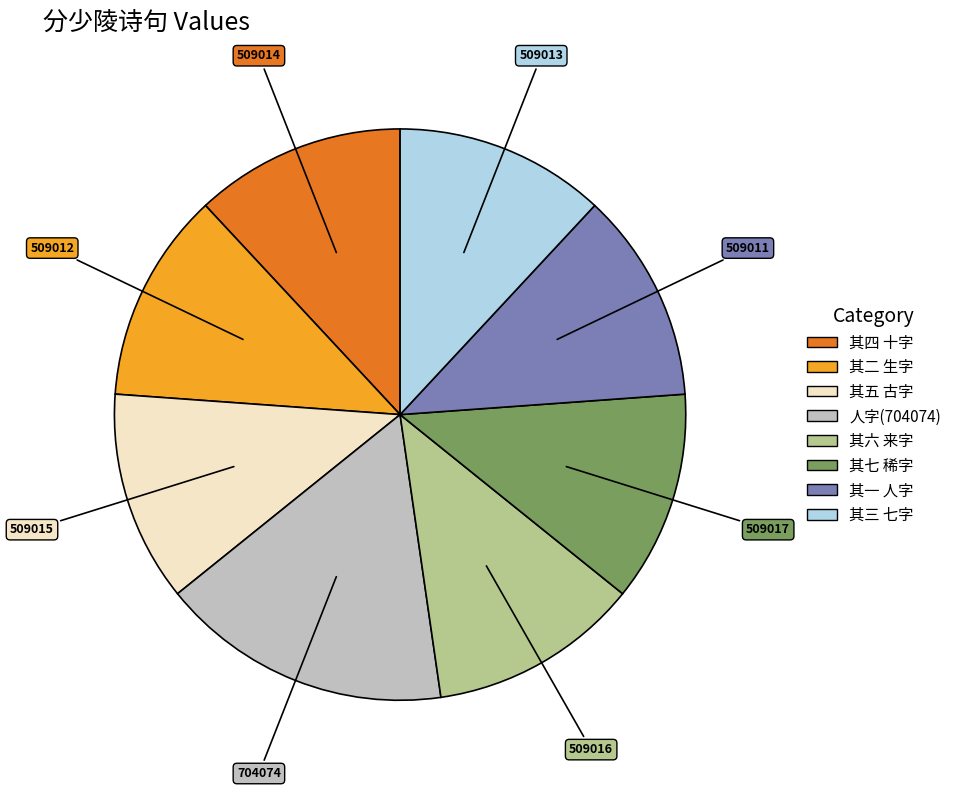

Is there a majority slice in this chart?

No